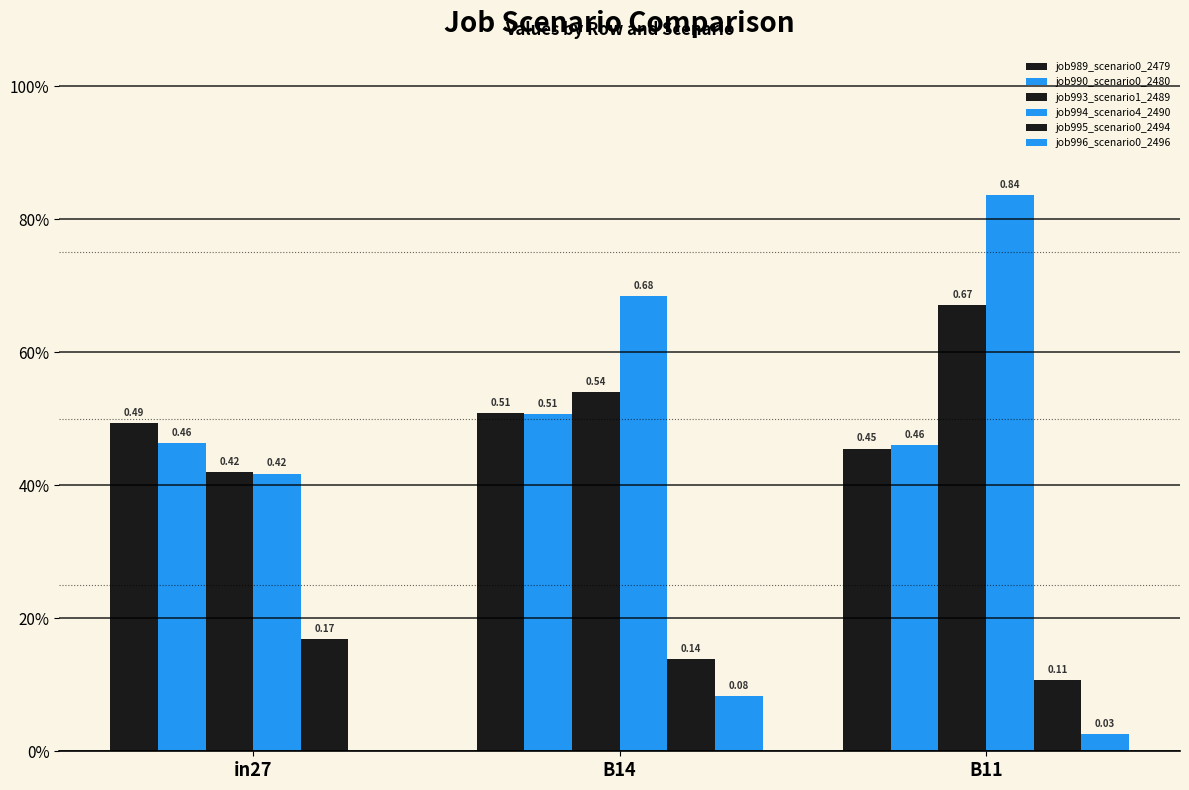

Reading right to left, extract all data points from this chart.

job989_scenario0_2479: 0.5	0.5	0.5
job990_scenario0_2480: 0.5	0.5	0.5
job993_scenario1_2489: 0.7	0.5	0.4
job994_scenario4_2490: 0.8	0.7	0.4
job995_scenario0_2494: 0.1	0.1	0.2
job996_scenario0_2496: 0.0	0.1	0.0